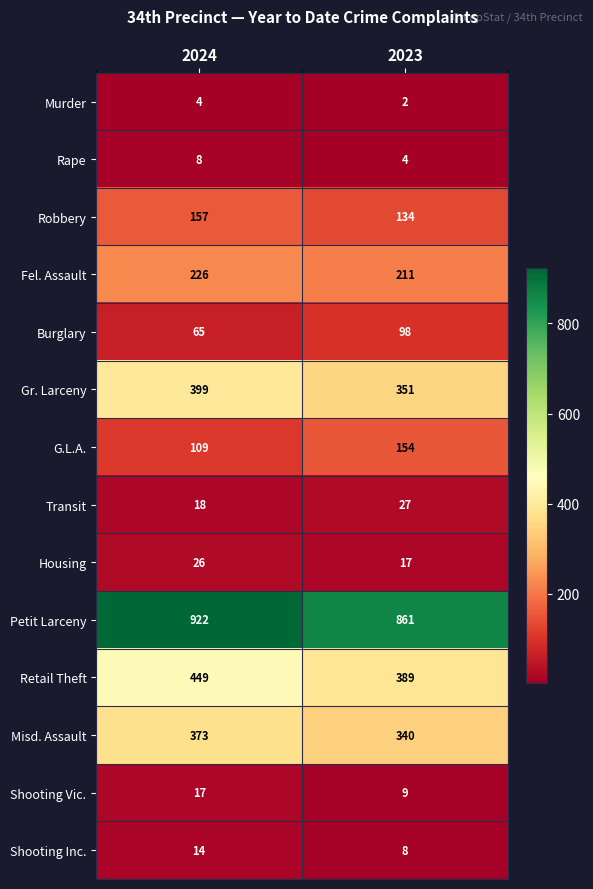

What is the approximate value of Misd. Assault at 2023?

340